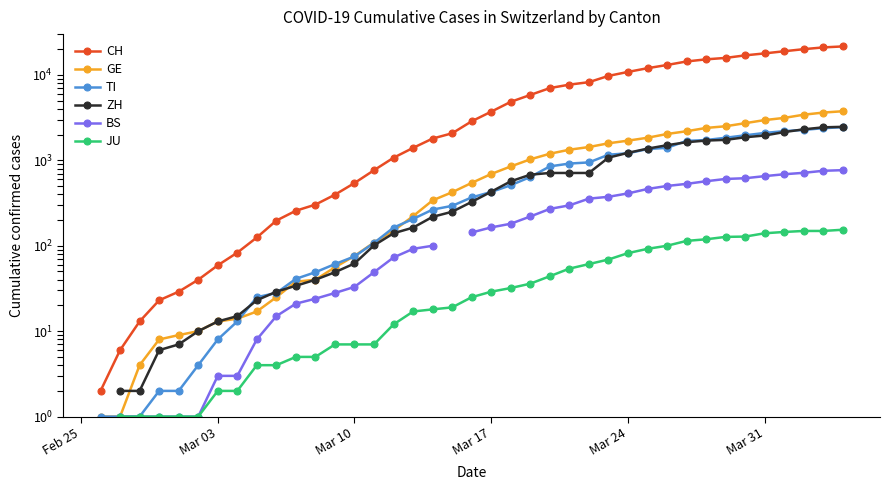

How many values in the JU series are below 25?

18